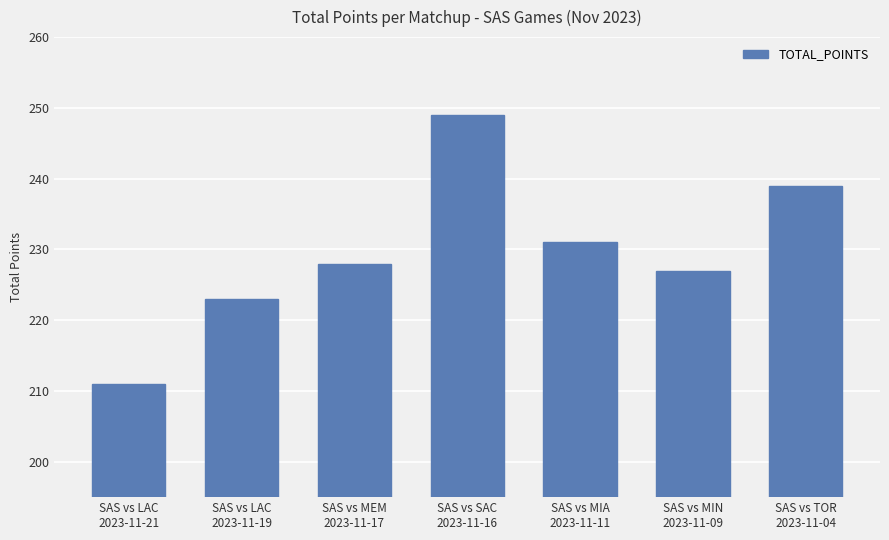

What is the difference between the values at SAS vs SAC
2023-11-16 and SAS vs LAC
2023-11-21?

38